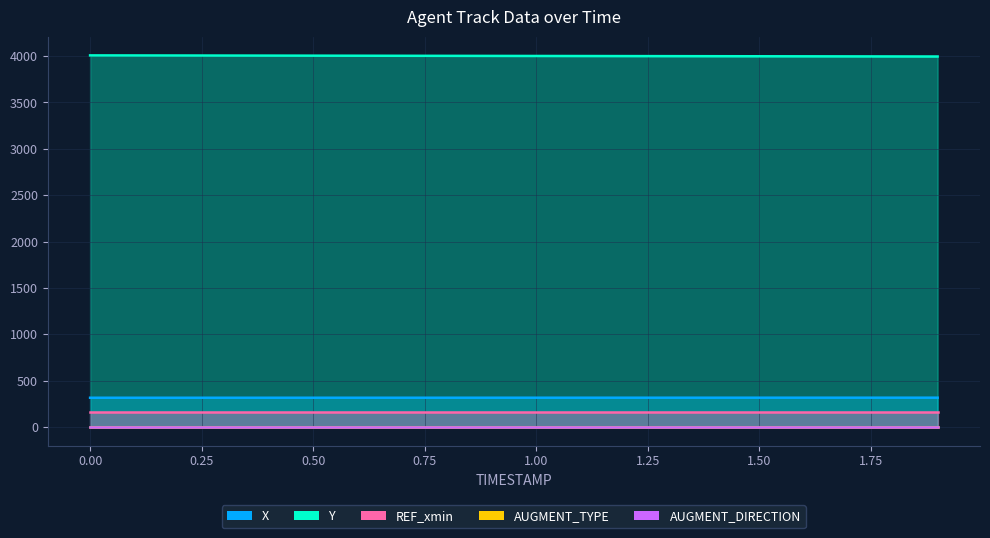

List the labels in order of X value, largest first.

1.9, 1.8, 1.7, 1.6, 1.5, 1.4, 1.3, 1.2, 1.1, 1.0, 0.9, 0.8, 0.7, 0.6, 0.5, 0.4, 0.3, 0.2, 0.1, 0.0